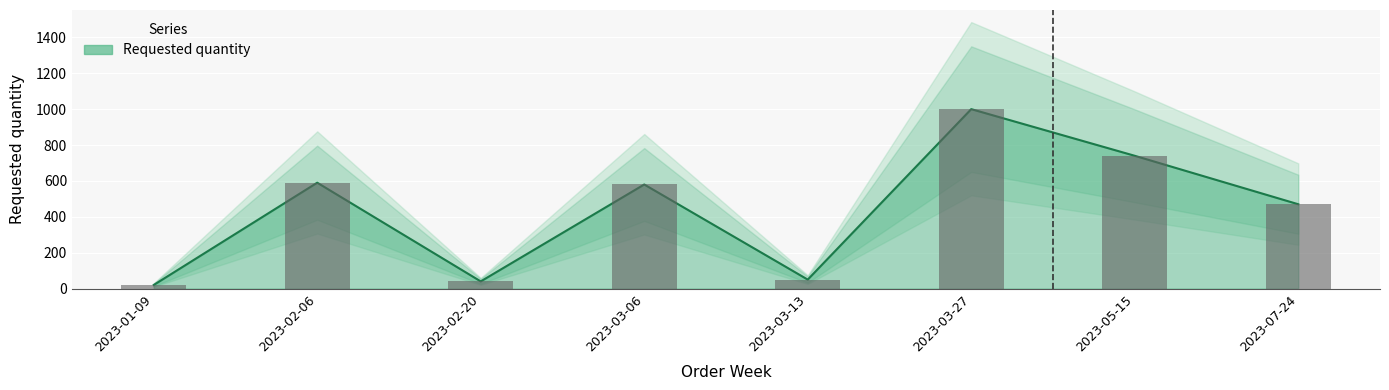

What is the average value?

436